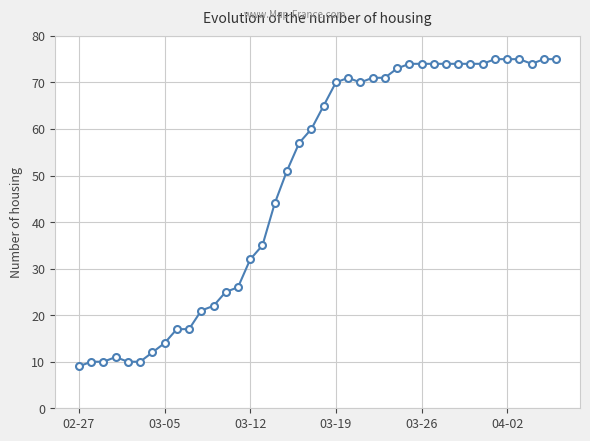

What is the minimum value shown in the chart?

9